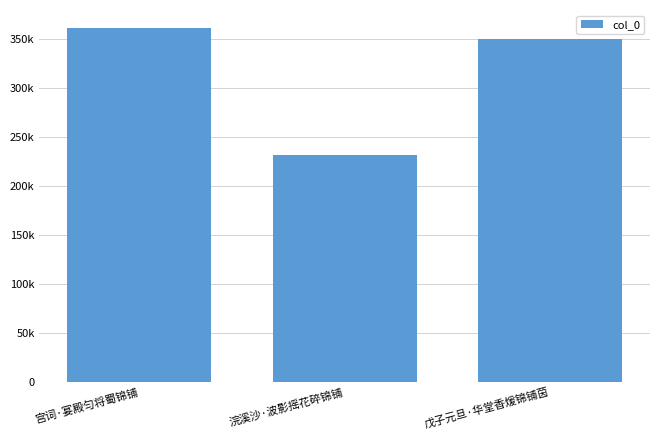

Reading left to right, what are all the values shown in this chart?

361999	231465	350061